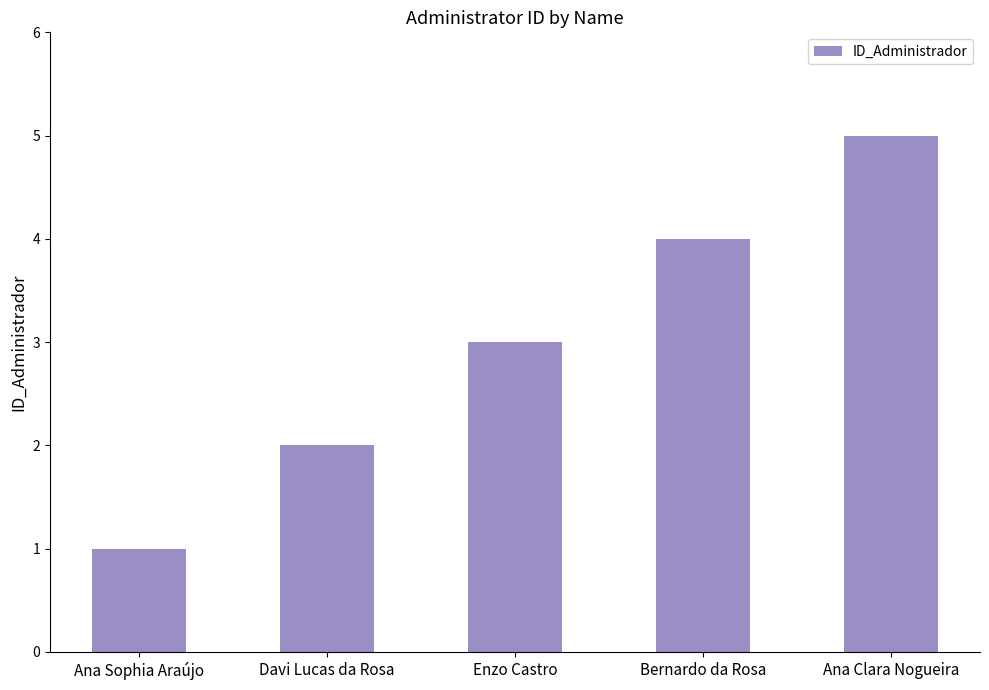

What is the ratio of the value at Ana Sophia Araújo to the value at Ana Clara Nogueira?

0.2